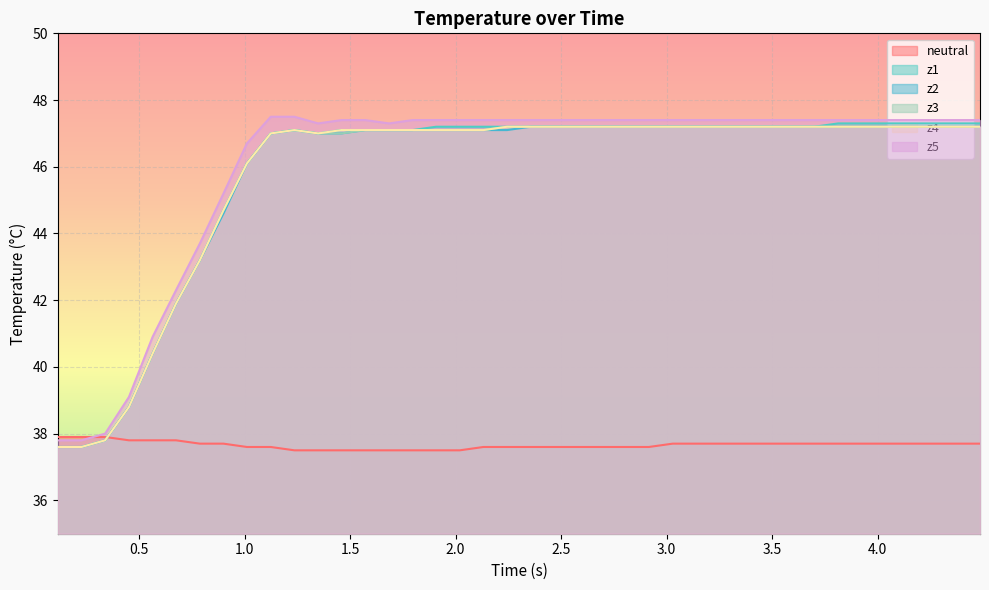

What is the minimum value for z2?

37.6